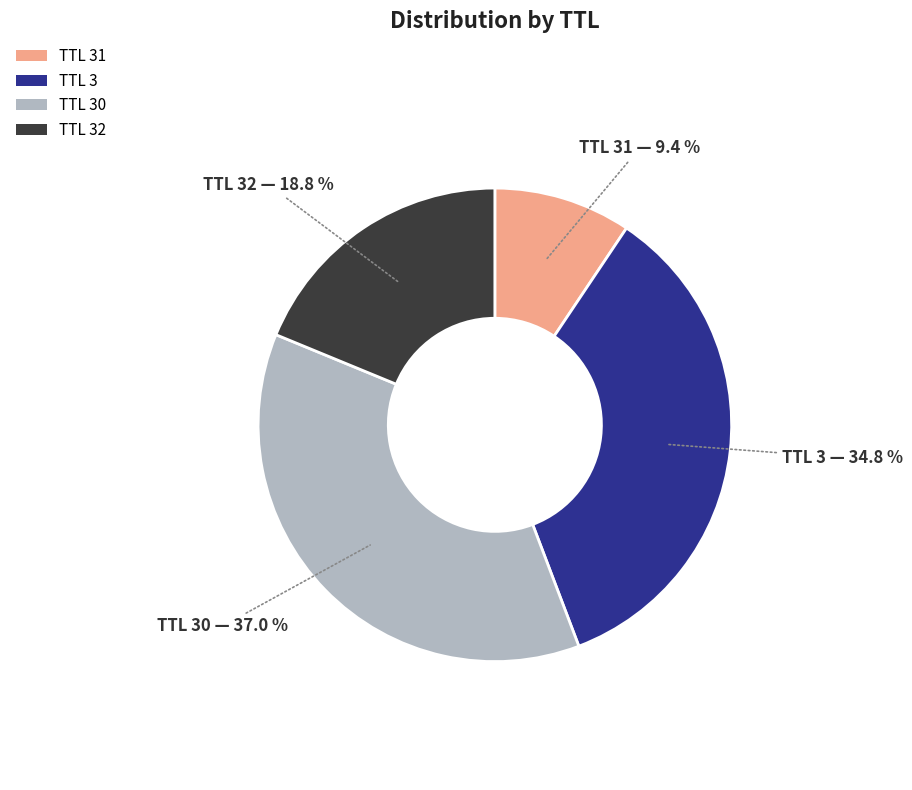

Rank the categories by value from highest to lowest.

TTL 30, TTL 3, TTL 32, TTL 31